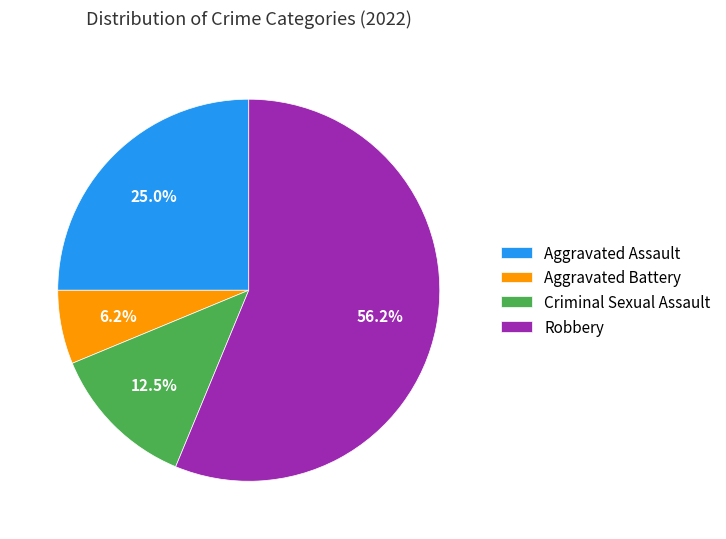

Rank the categories by value from highest to lowest.

Robbery, Aggravated Assault, Criminal Sexual Assault, Aggravated Battery